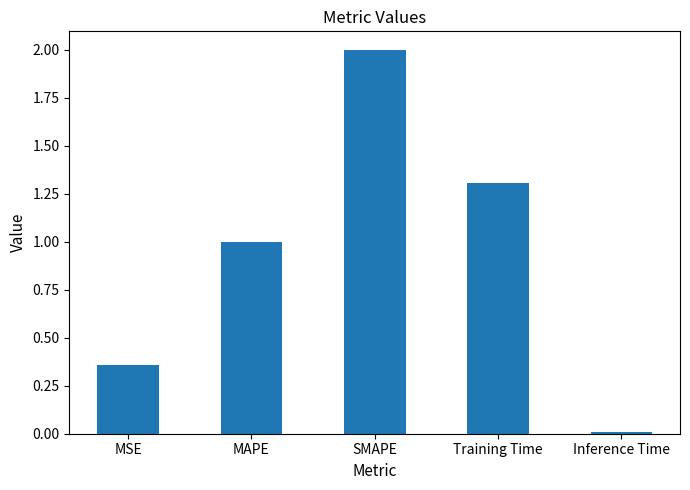

The chart shows a value of 0.0 at Inference Time. True or false?

True